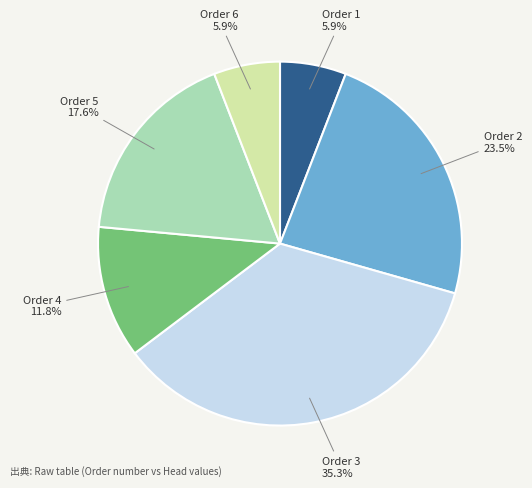

Is Order 5 the majority of the pie?

No